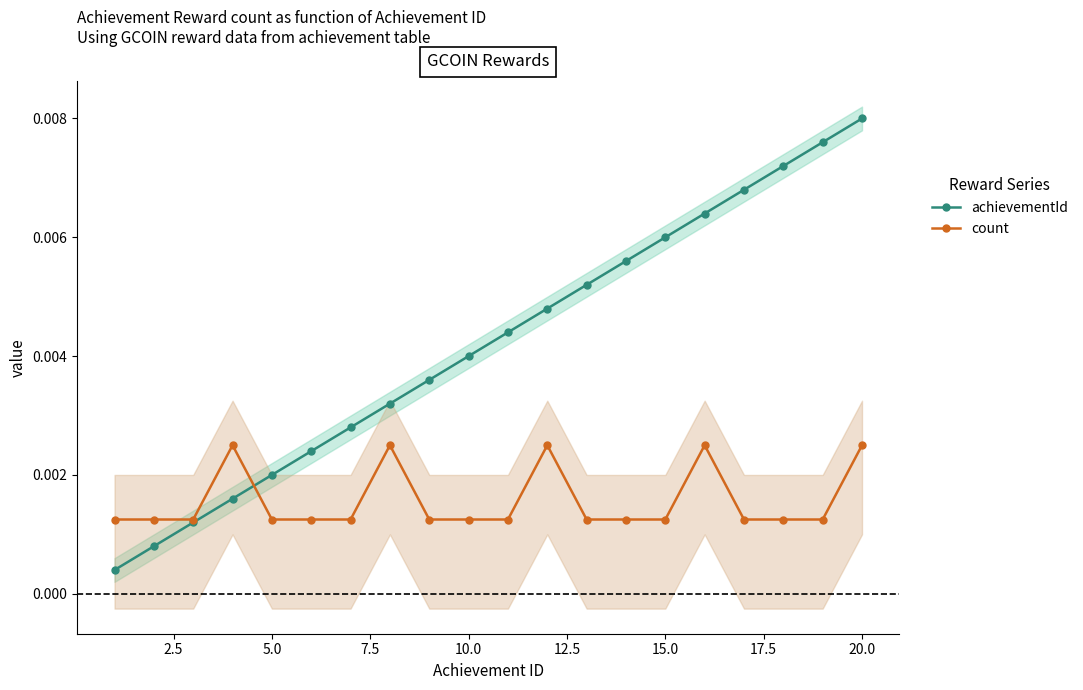

True or false: achievementId has more than 2 interior local peaks.

False